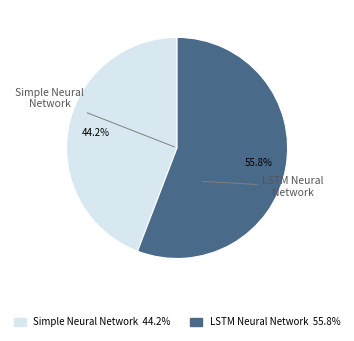

Which category has the smallest portion of the pie?

Simple Neural Network